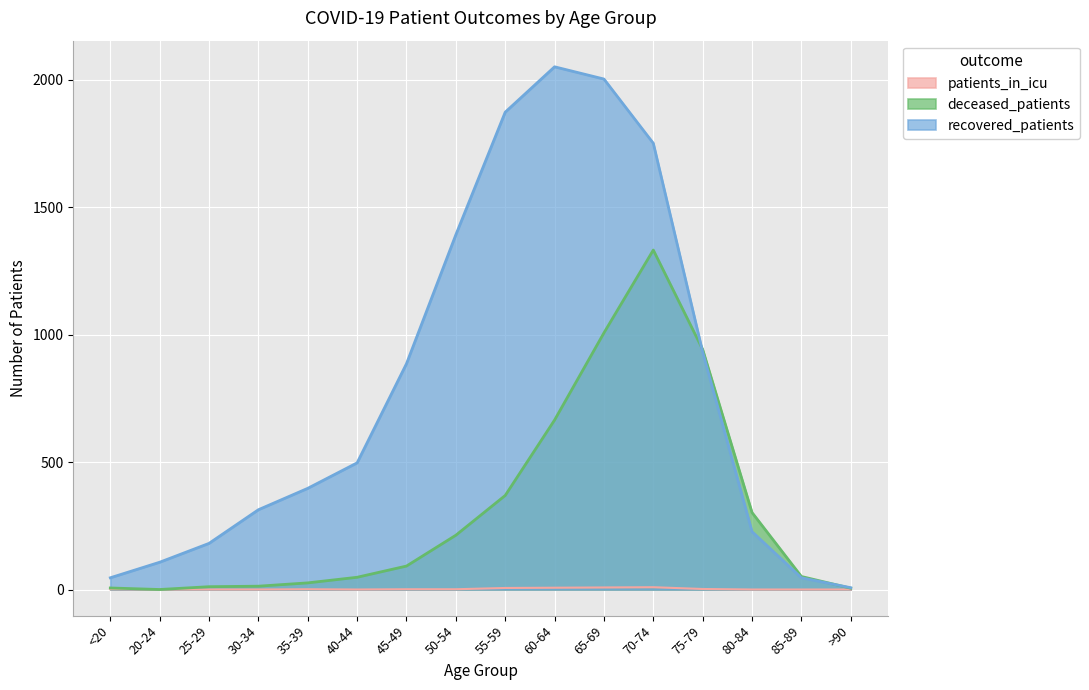

Reading left to right, list all the values displayed in this chart.

deceased_patients: <20=6	20-24=0	25-29=11	30-34=13	35-39=26	40-44=48	45-49=92	50-54=213	55-59=369	60-64=665	65-69=1007	70-74=1332	75-79=942	80-84=302	85-89=51	>90=5
recovered_patients: <20=46	20-24=107	25-29=181	30-34=313	35-39=397	40-44=497	45-49=886	50-54=1392	55-59=1873	60-64=2051	65-69=2003	70-74=1751	75-79=932	80-84=227	85-89=46	>90=7
patients_in_icu: <20=1	20-24=0	25-29=0	30-34=0	35-39=1	40-44=0	45-49=1	50-54=1	55-59=6	60-64=7	65-69=8	70-74=9	75-79=2	80-84=0	85-89=0	>90=0